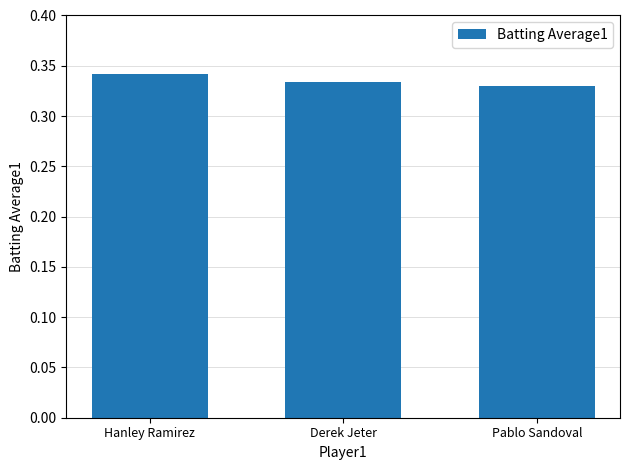

Which label corresponds to the smallest value in the chart?

Pablo Sandoval